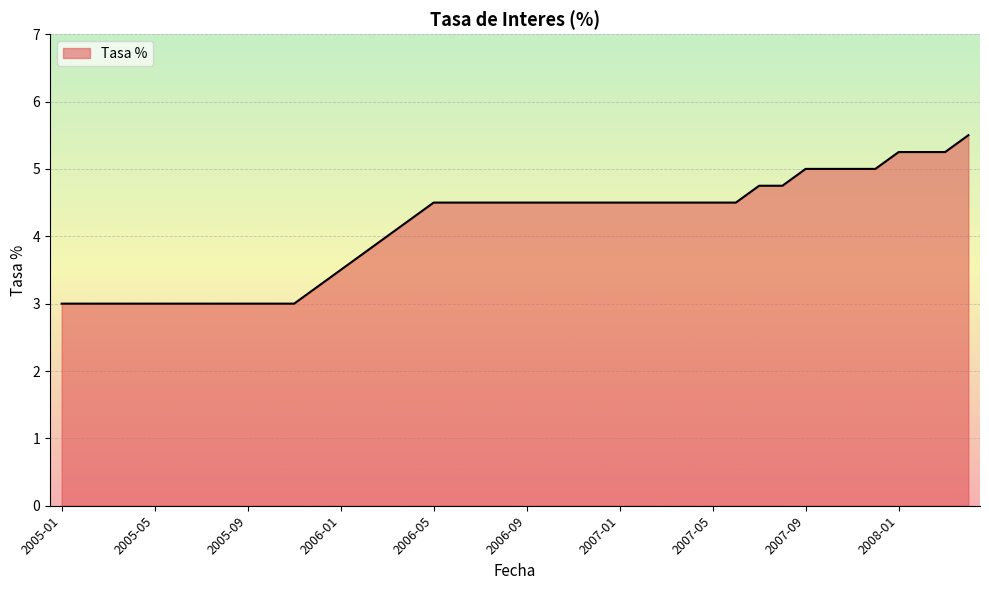

How many lines are shown in the chart?

1